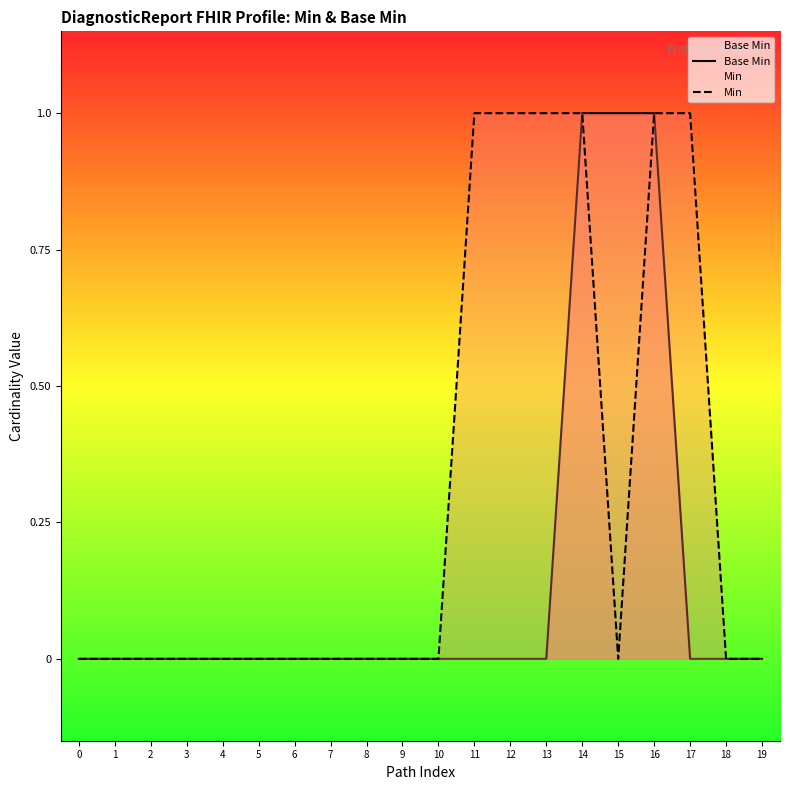

What are all the series names shown in the legend?

Base Min, Min